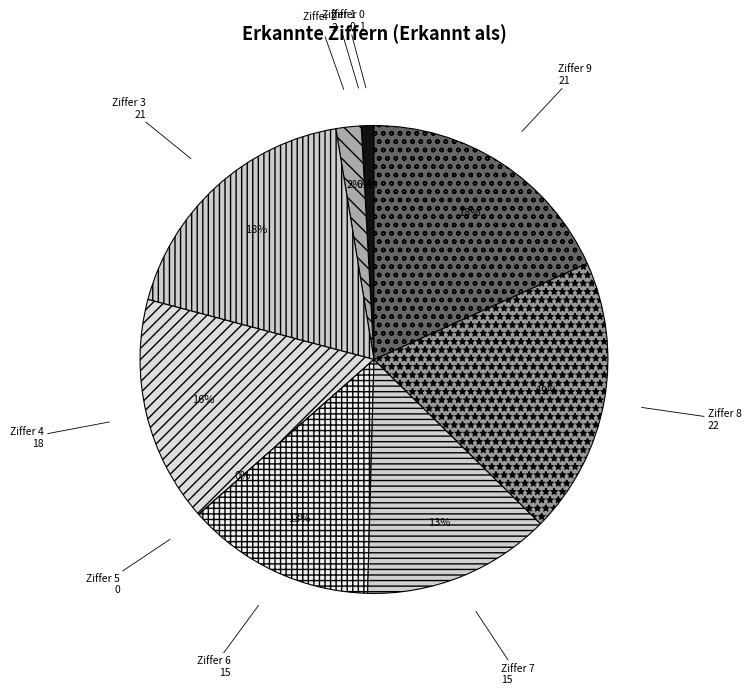

Is there any slice that represents more than half of the pie?

No